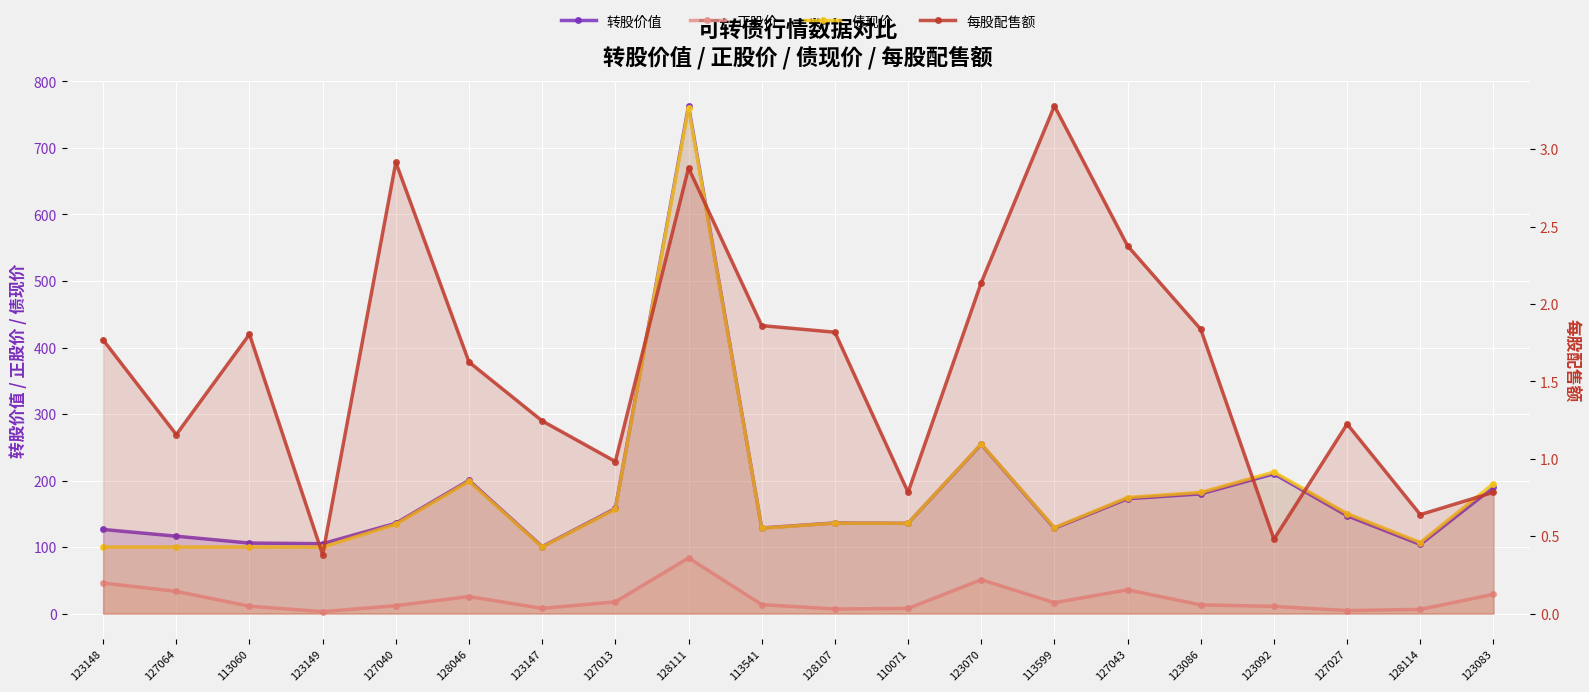

The 债现价 series shows 135.9 at 128107. True or false?

True